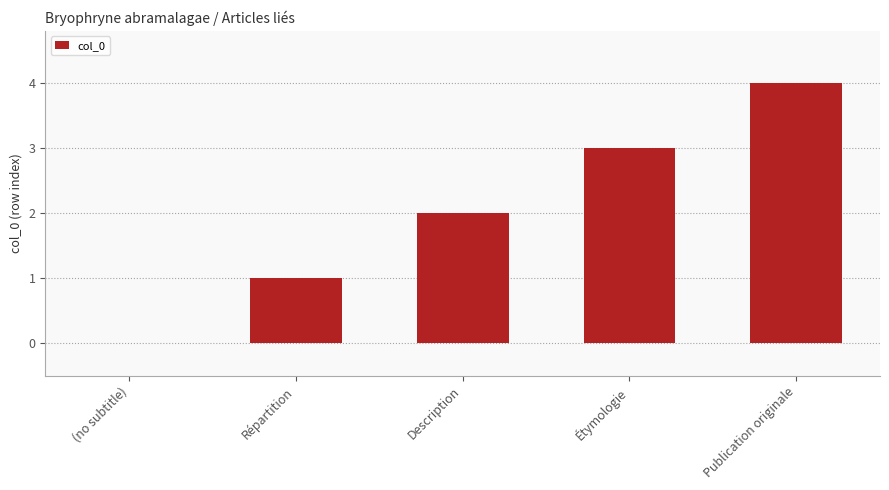

Are the bars grouped side by side (vs. stacked)?

No